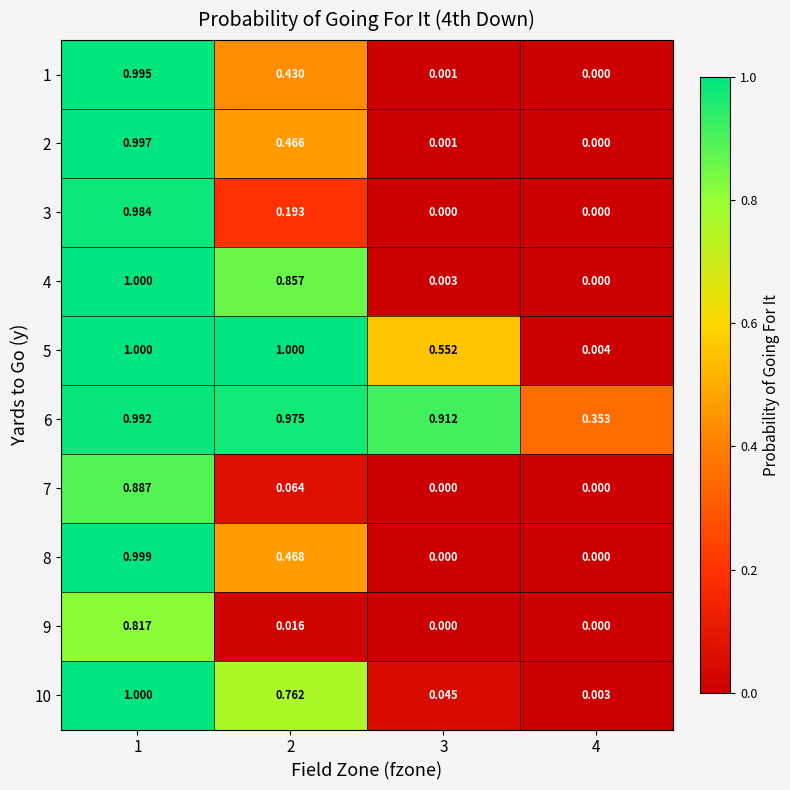

What is the total value across all series at 3?

1.5